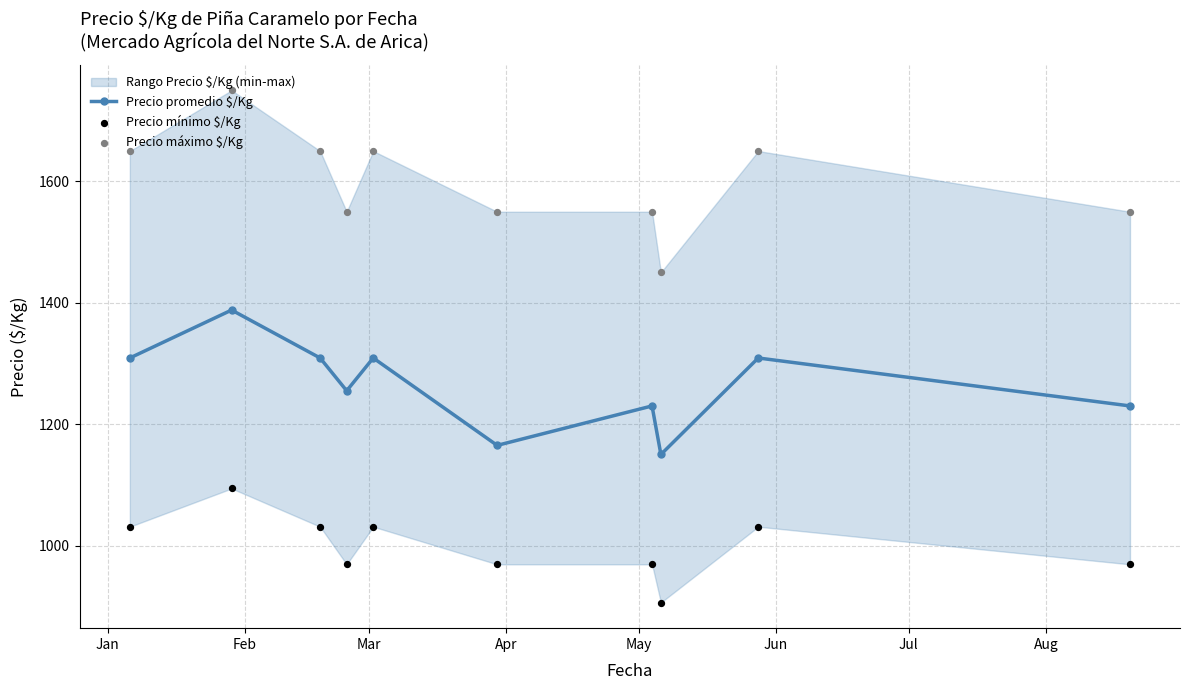

Which series has the largest total across all categories?

Precio máximo $/Kg